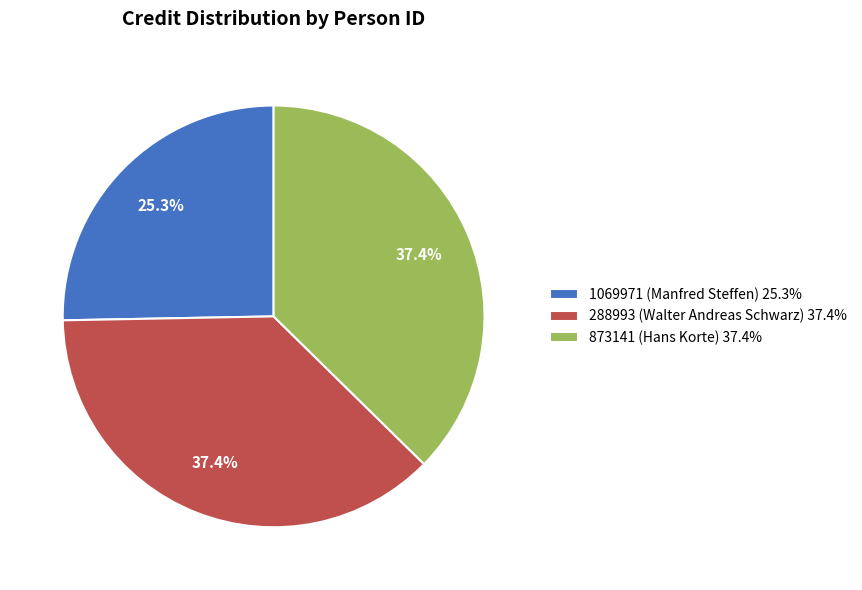

To the nearest percent, what is the combined percentage of 873141 (Hans Korte) and 1069971 (Manfred Steffen)?

63%